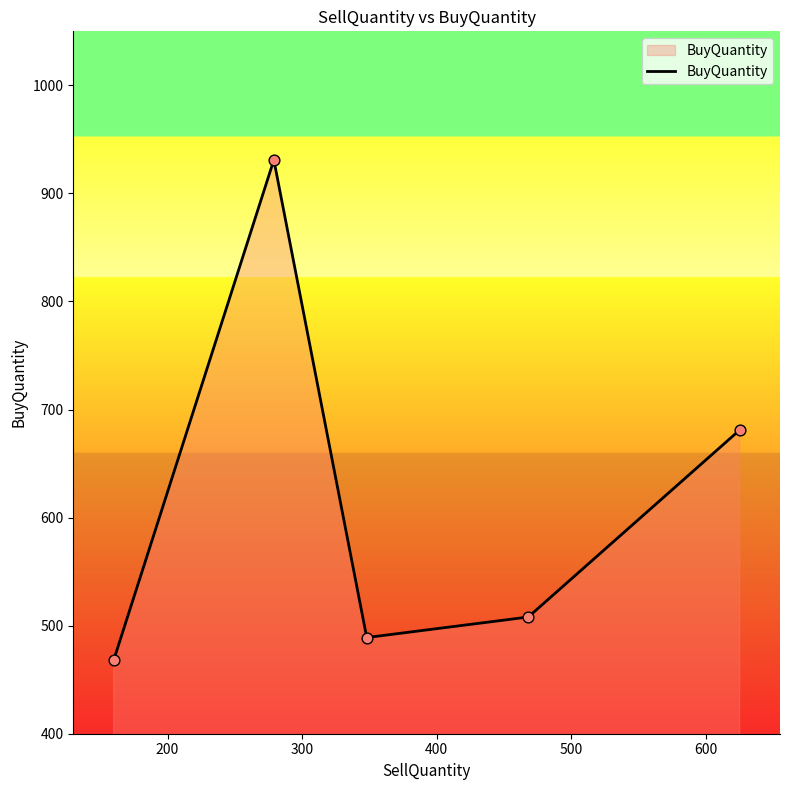

True or false: there are more than 2 points higher than both neighbors.

False